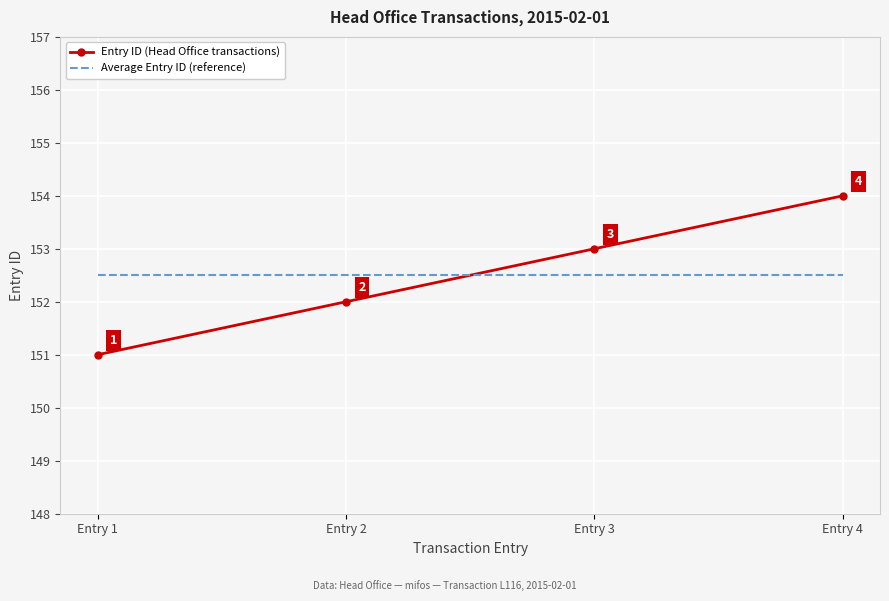

How many categories are shown in the chart?

4